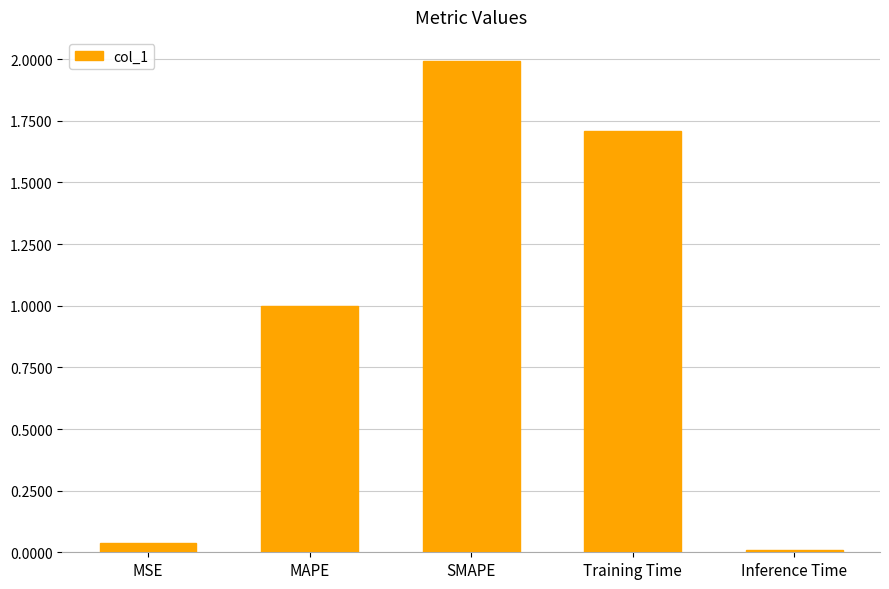

Which has a higher value, SMAPE or Inference Time?

SMAPE